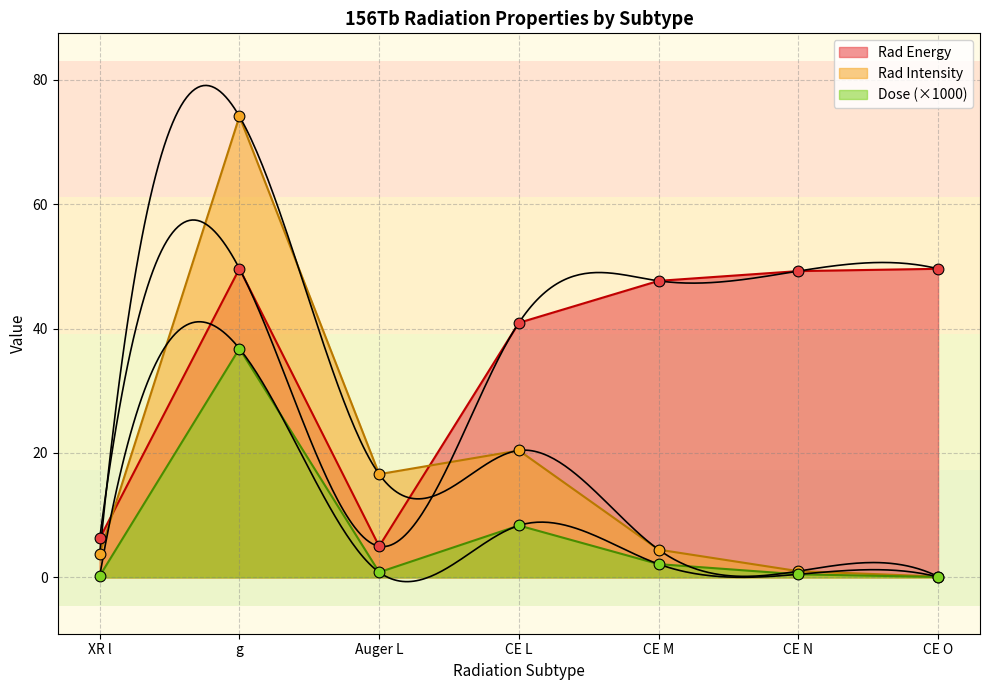

At which category is the sum across all series the highest?

g